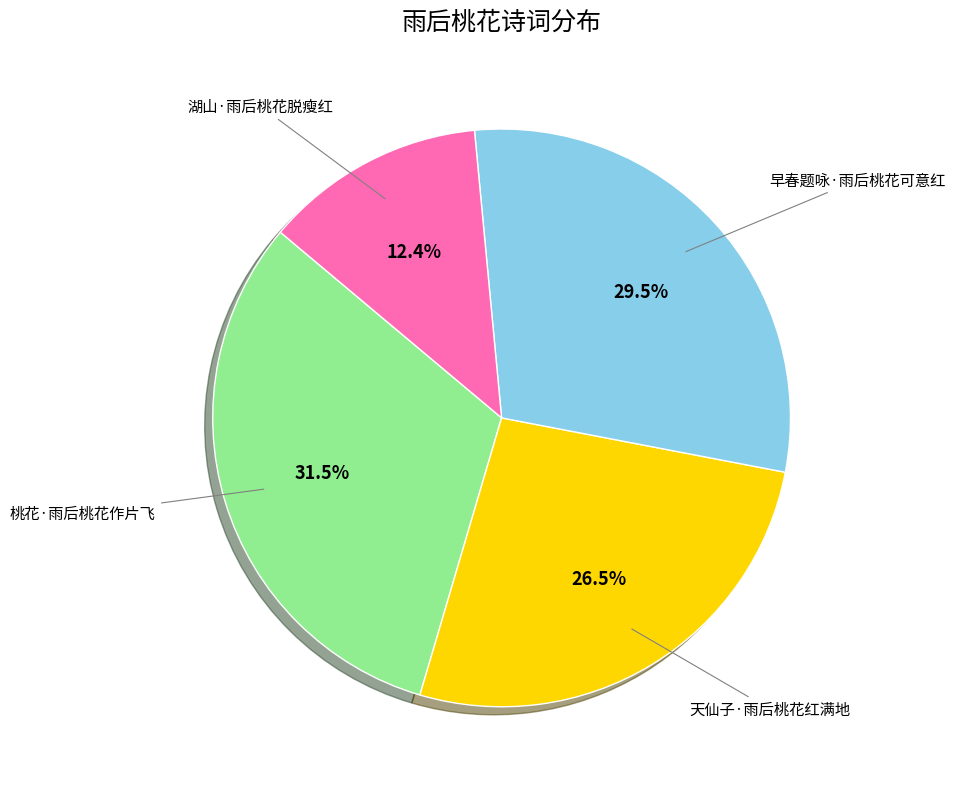

To the nearest percent, what is the difference between the largest and smallest slice percentages?

19%